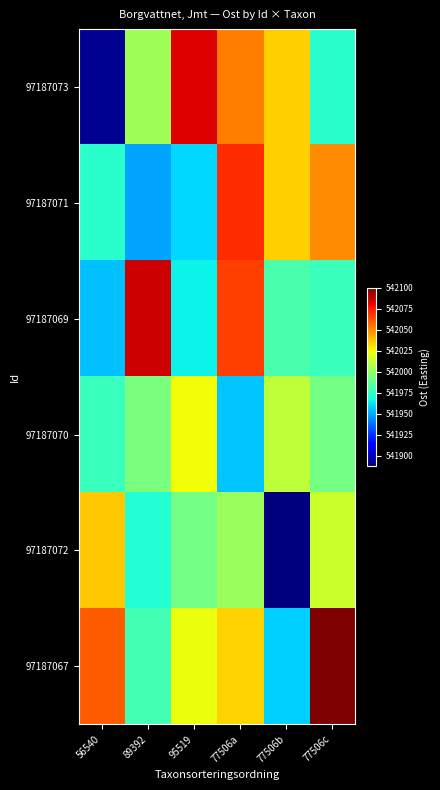

What is the greatest value displayed?

542100.1